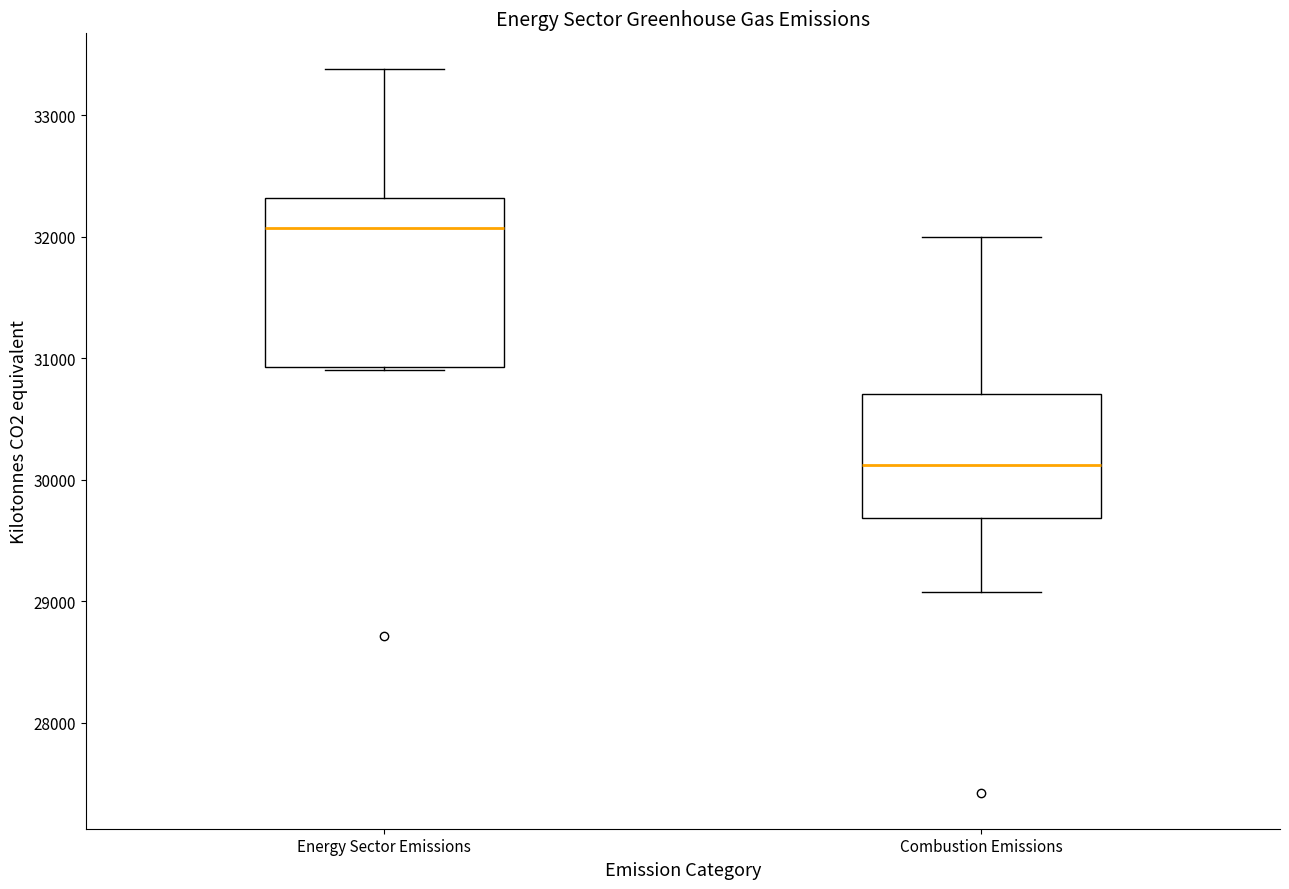

Reading left to right, transcribe this box plot: for each box, give where its median line is, the range the box spans, and where its two whiskers end, as read against the y-axis. The values are not printed on the chart, so give them approximately, as read against the axis.

Energy Sector Emissions: median 32100, box 30900 to 32300, whiskers 30900 to 33400
Combustion Emissions: median 30100, box 29700 to 30700, whiskers 29100 to 32000